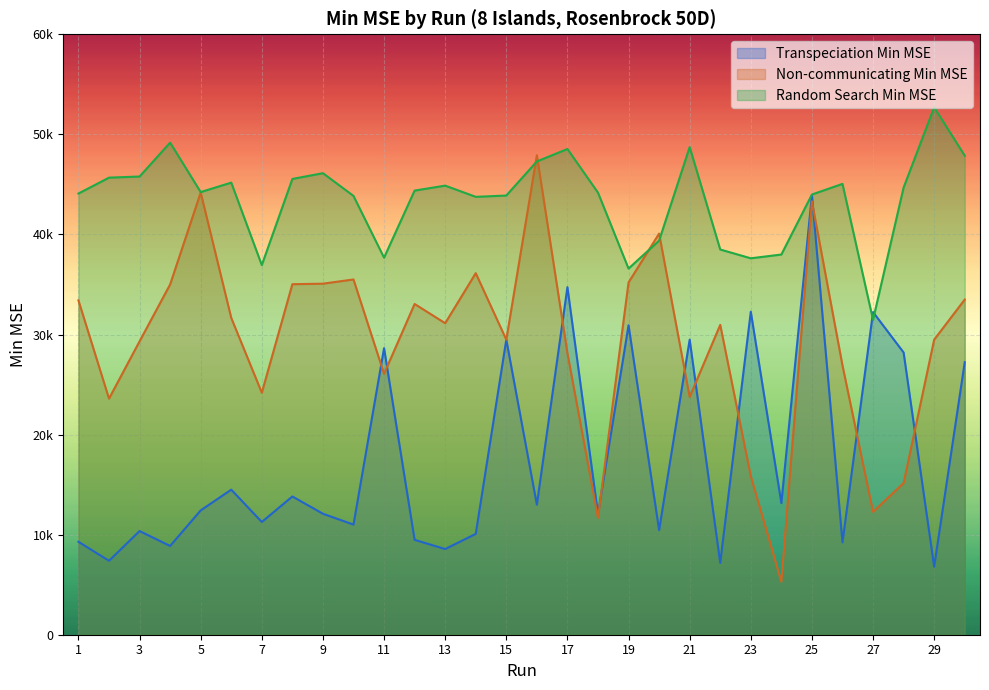

Reading left to right, list all the values displayed in this chart.

Transpeciation Min MSE: 9289.5	7388.0	10359.8	8869.6	12425.5	14494.5	11267.1	13814.8	12089.5	11004.1	28633.4	9481.4	8561.1	10075.1	29483.8	12995.7	34728.6	12082.6	30921.9	10448.6	29483.8	7183.8	32274.8	13151.8	43935.9	9230.4	32239.8	28202.7	6796.3	27231.3
Non-communicating Min MSE: 33410.4	23595.1	29316.2	35003.6	44184.7	31661.8	24180.3	35026.8	35079.8	35500.8	26072.3	33049.9	31128.5	36129.0	29483.8	47913.8	28136.0	11673.5	35204.7	40084.2	23760.3	30963.1	15841.7	5296.4	43302.2	26904.8	12278.2	15152.5	29483.8	33490.2
Random Search Min MSE: 44087.0	45675.9	45787.3	49172.6	44232.6	45179.5	36936.1	45544.9	46122.1	43847.9	37677.2	44381.8	44877.5	43756.9	43887.4	47295.2	48537.7	44177.8	36588.2	39381.5	48731.2	38493.4	37614.9	37991.6	43989.0	45053.0	31467.3	44682.2	52698.4	47872.0